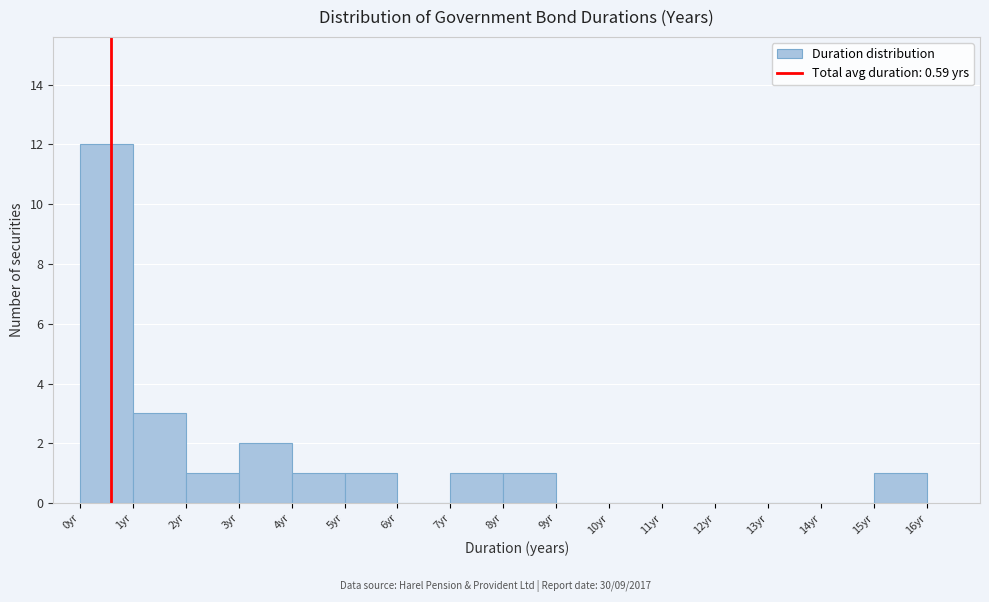

Reading left to right, list every bar in this chart as the range it spans on the x-axis followed by its height. The values are not printed on the chart, so give them approximately, as read against the axis.

0 to 1: 12
1 to 2: 3
2 to 3: 1
3 to 4: 2
4 to 5: 1
5 to 6: 1
6 to 7: 0
7 to 8: 1
8 to 9: 1
9 to 10: 0
10 to 11: 0
11 to 12: 0
12 to 13: 0
13 to 14: 0
14 to 15: 0
15 to 16: 1